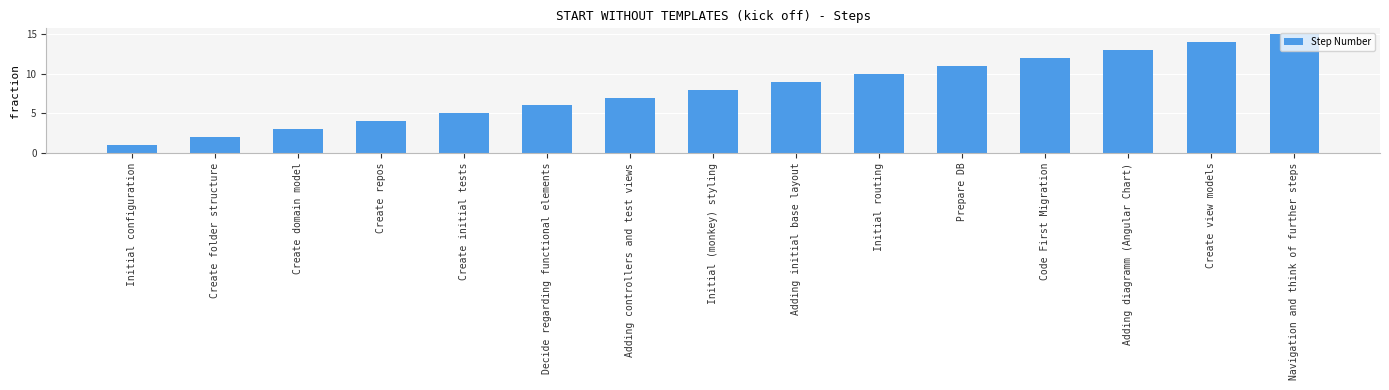

What is the average value?

8